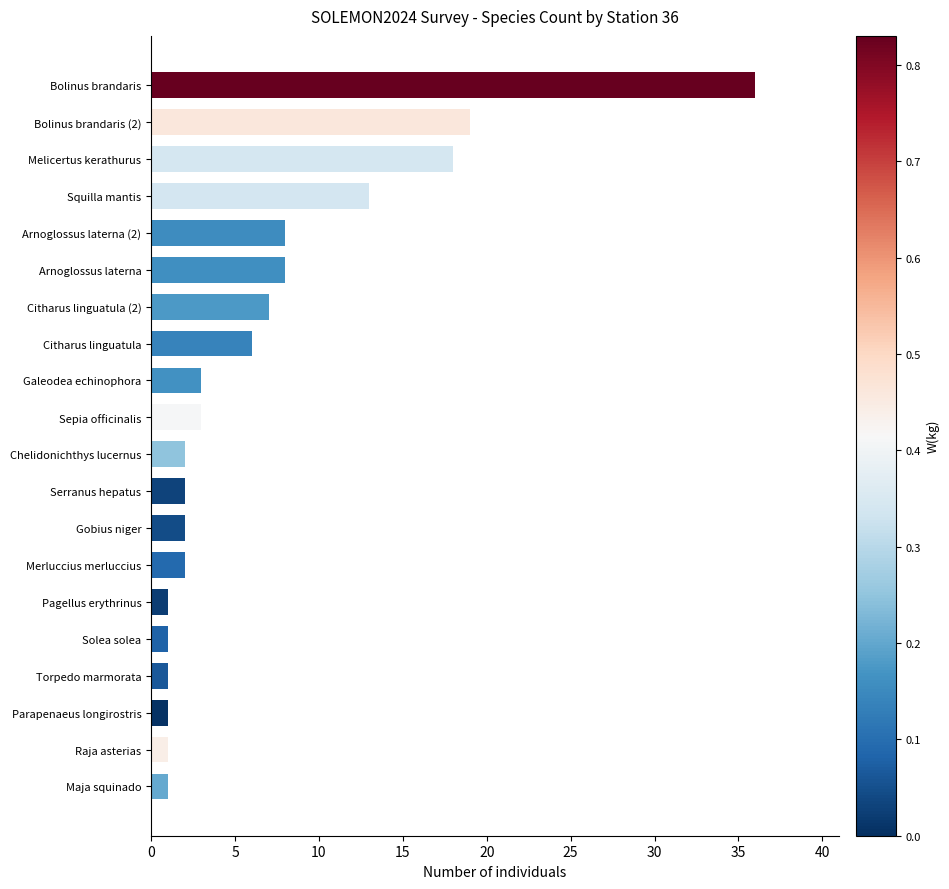

What is the smallest value displayed?

1